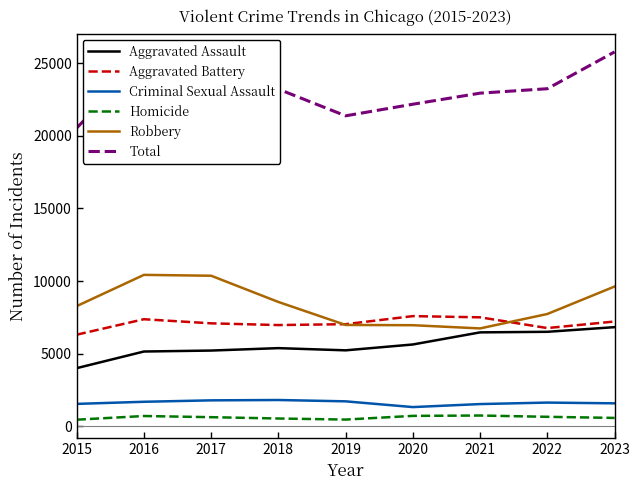

What is the greatest value displayed?

25792